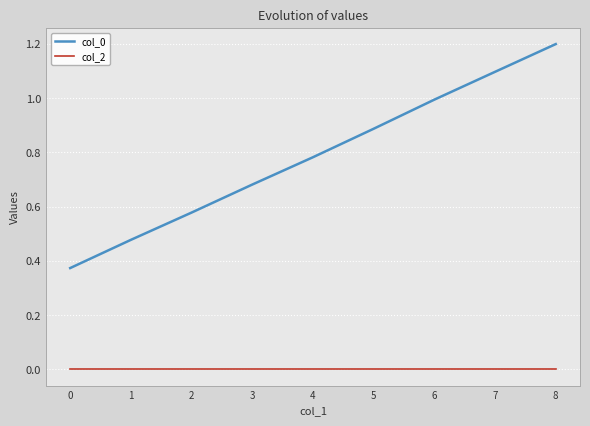

The value of col_0 at 8 is 1.7. True or false?

False